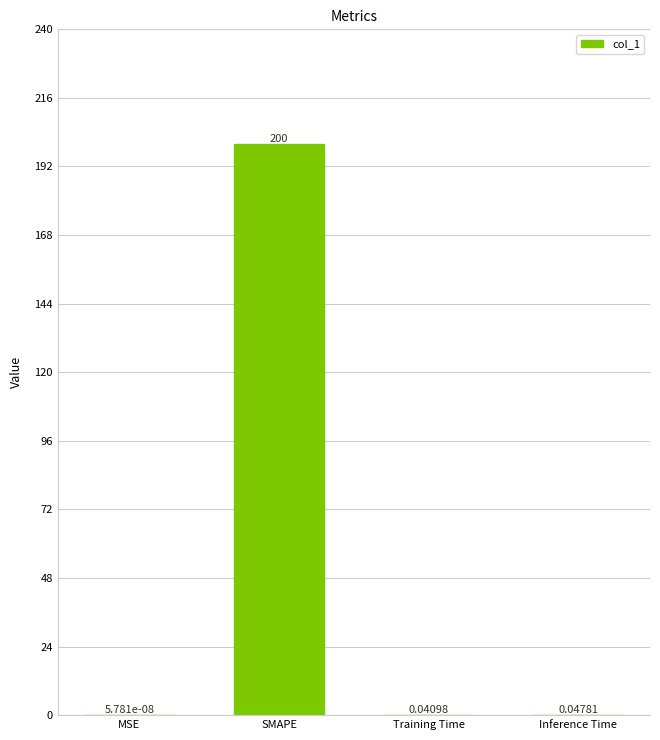

At which label is the value closest to 100?

Inference Time